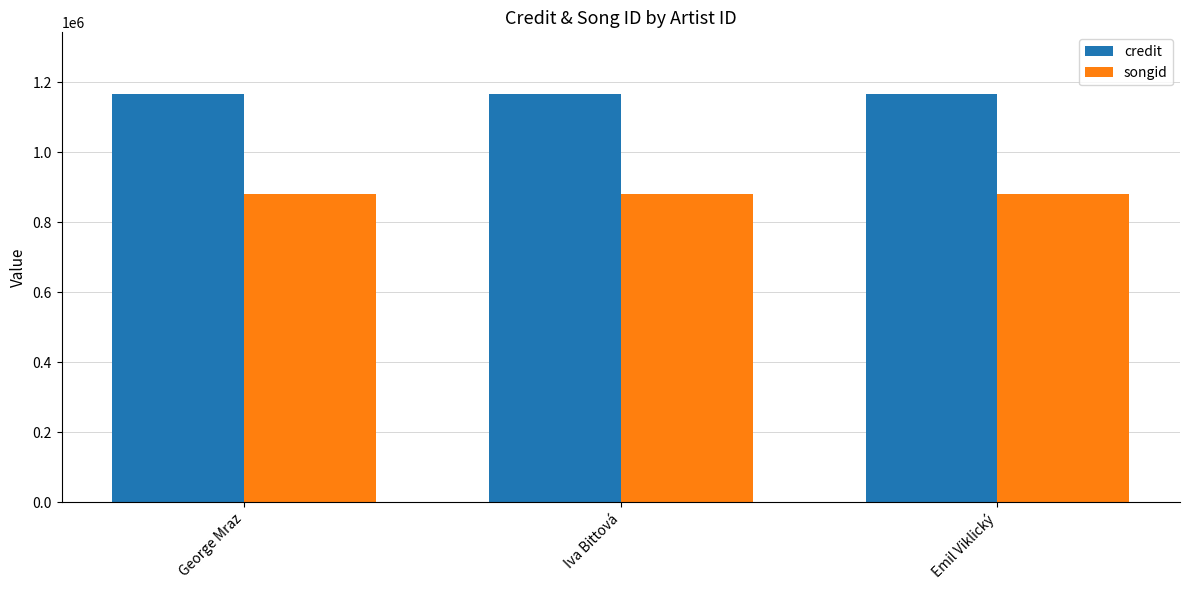

Which series has the largest total across all categories?

credit